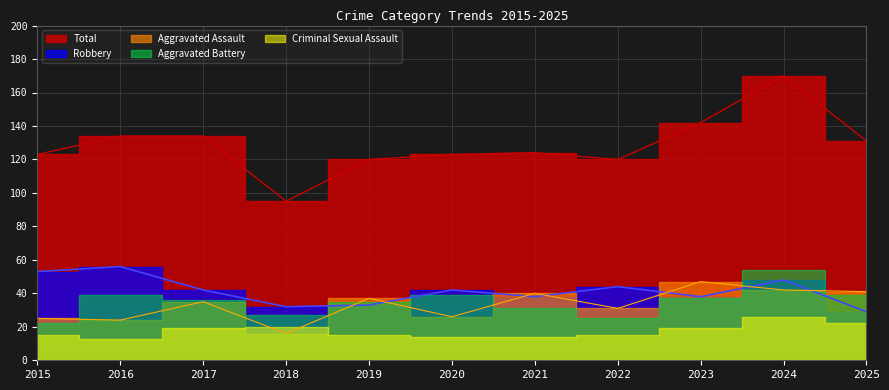

What is the sum of the Total values at 2023 and 2017?

276